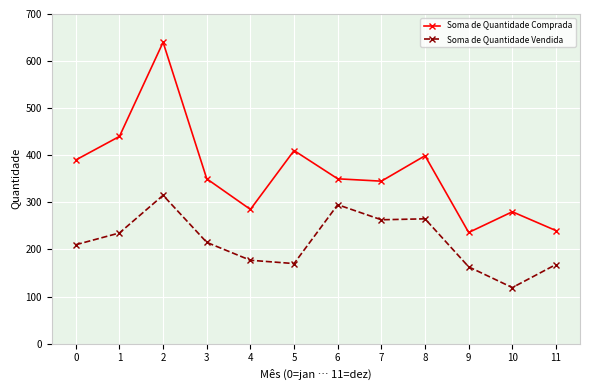

What are all the series names shown in the legend?

Soma de Quantidade Comprada, Soma de Quantidade Vendida